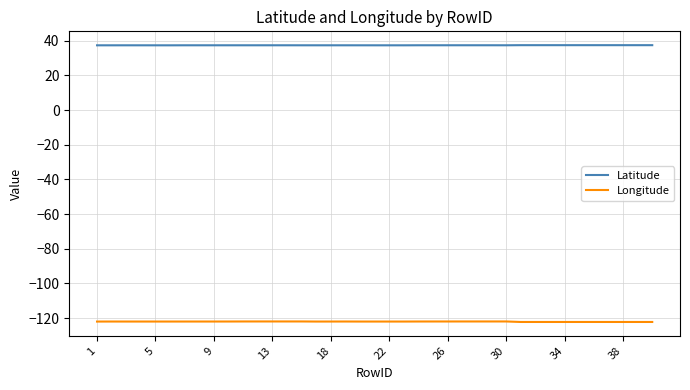

True or false: Longitude and Latitude cross at least once.

False